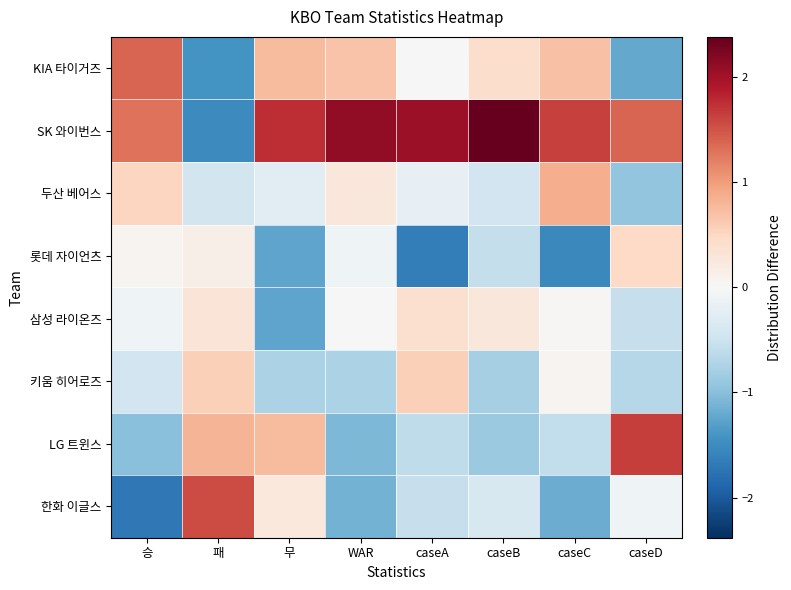

Reading right to left, extract all data points from this chart.

KIA 타이거즈: caseD=-1.2	caseC=0.7	caseB=0.4	caseA=0.0	WAR=0.7	무=0.8	패=-1.4	승=1.4
SK 와이번스: caseD=1.4	caseC=1.6	caseB=2.4	caseA=2.0	WAR=2.1	무=1.8	패=-1.5	승=1.3
두산 베어스: caseD=-0.9	caseC=0.9	caseB=-0.5	caseA=-0.2	WAR=0.3	무=-0.2	패=-0.4	승=0.5
롯데 자이언츠: caseD=0.5	caseC=-1.5	caseB=-0.6	caseA=-1.6	WAR=-0.1	무=-1.2	패=0.1	승=0.1
삼성 라이온즈: caseD=-0.6	caseC=0.0	caseB=0.3	caseA=0.4	WAR=-0.0	무=-1.2	패=0.3	승=-0.1
키움 히어로즈: caseD=-0.7	caseC=0.1	caseB=-0.8	caseA=0.6	WAR=-0.8	무=-0.8	패=0.6	승=-0.5
LG 트윈스: caseD=1.6	caseC=-0.6	caseB=-0.9	caseA=-0.6	WAR=-1.1	무=0.8	패=0.8	승=-1.0
한화 이글스: caseD=-0.1	caseC=-1.2	caseB=-0.4	caseA=-0.5	WAR=-1.1	무=0.2	패=1.6	승=-1.7